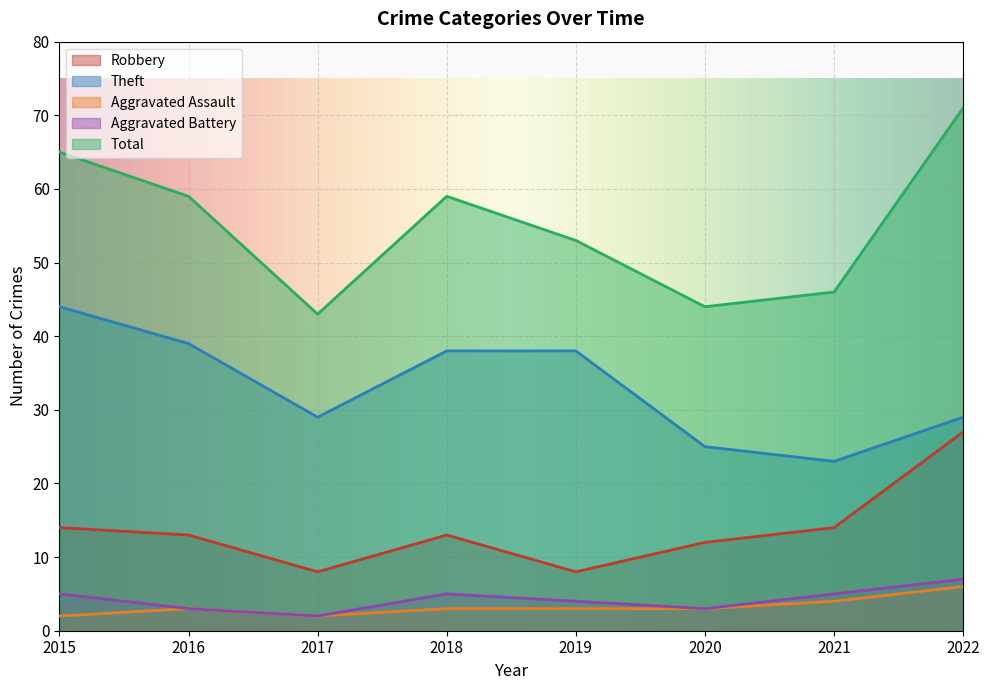

What is the total value across all series at 2021?

92